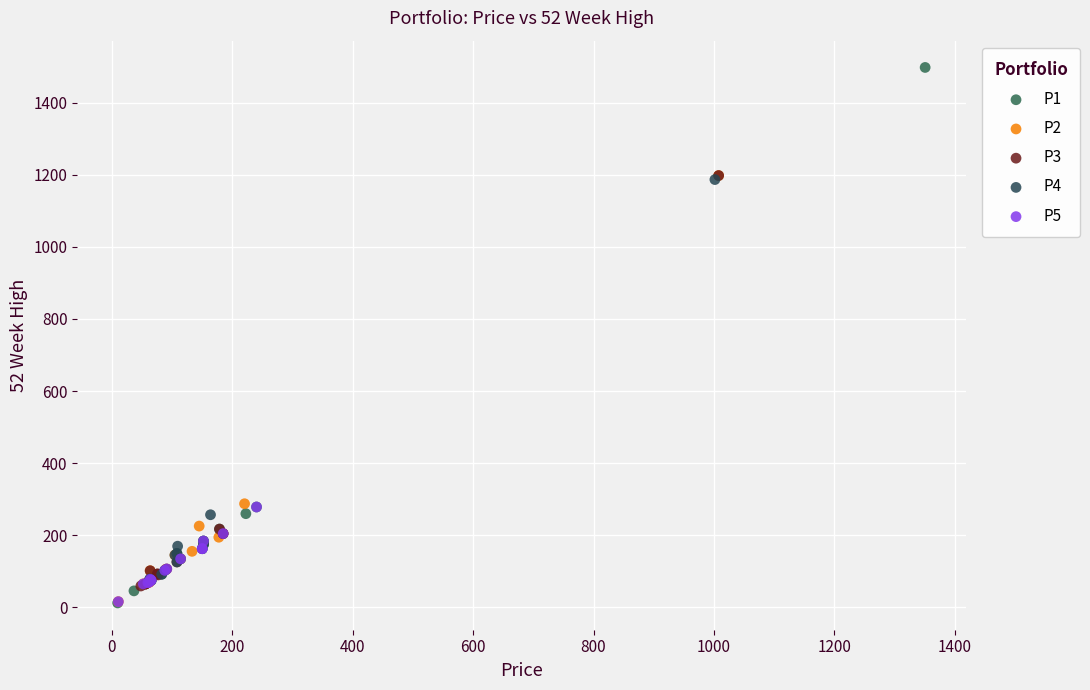

Which series reaches the maximum Y coordinate?

P1